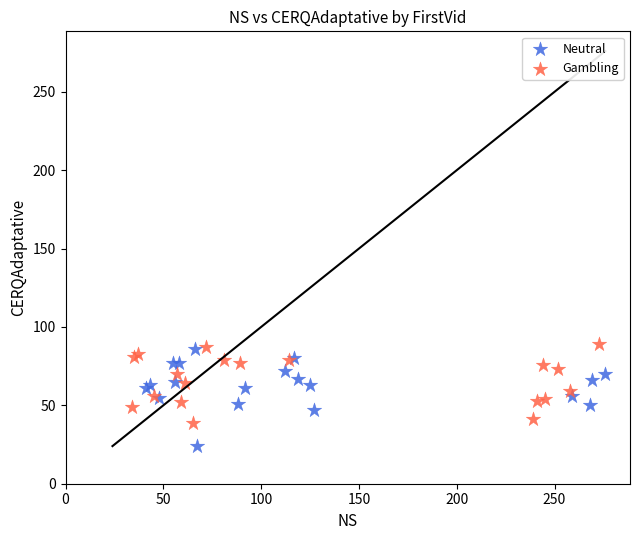

Which series reaches the maximum Y coordinate?

Gambling